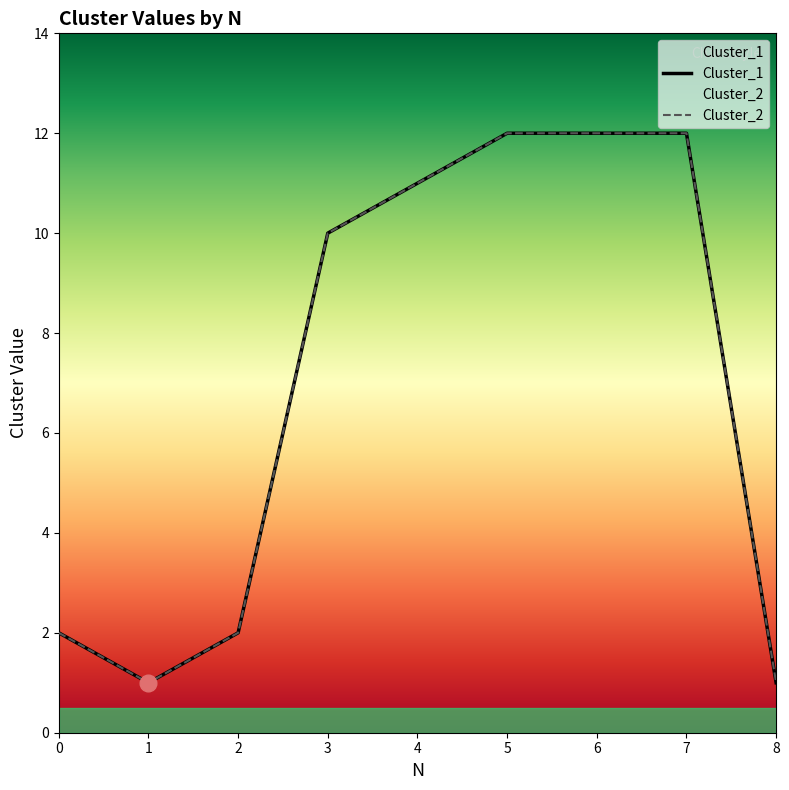

Which series has the widest spread of values?

Cluster_1